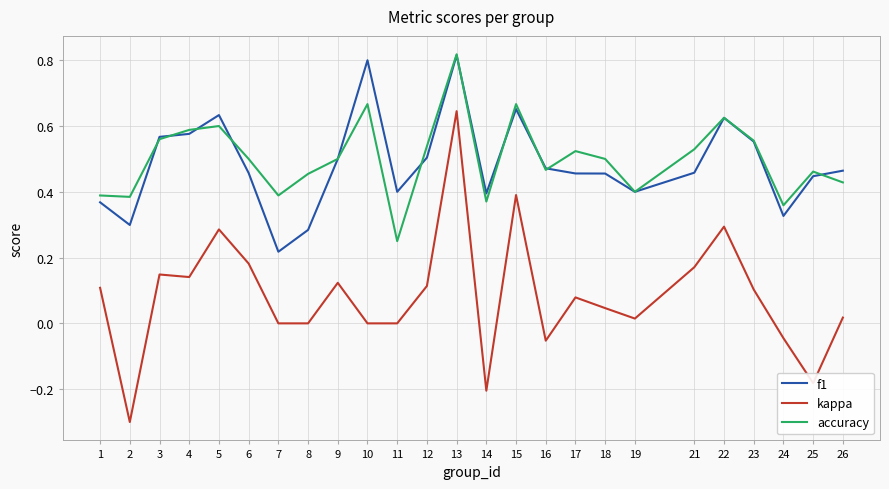

True or false: accuracy and kappa cross at least once.

False